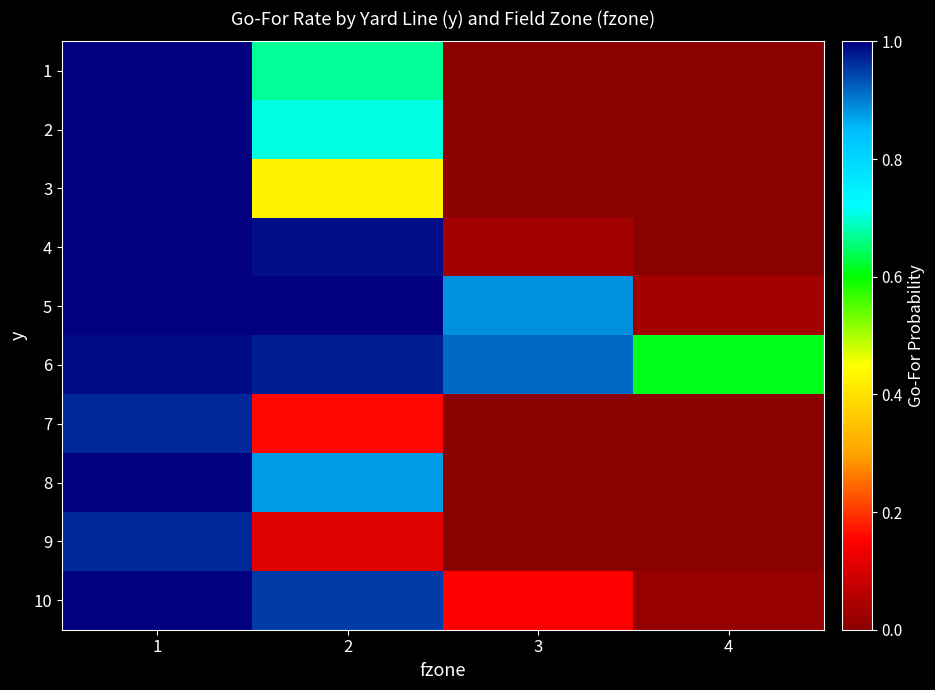

What is the difference between the highest and lowest values at 3?

0.9